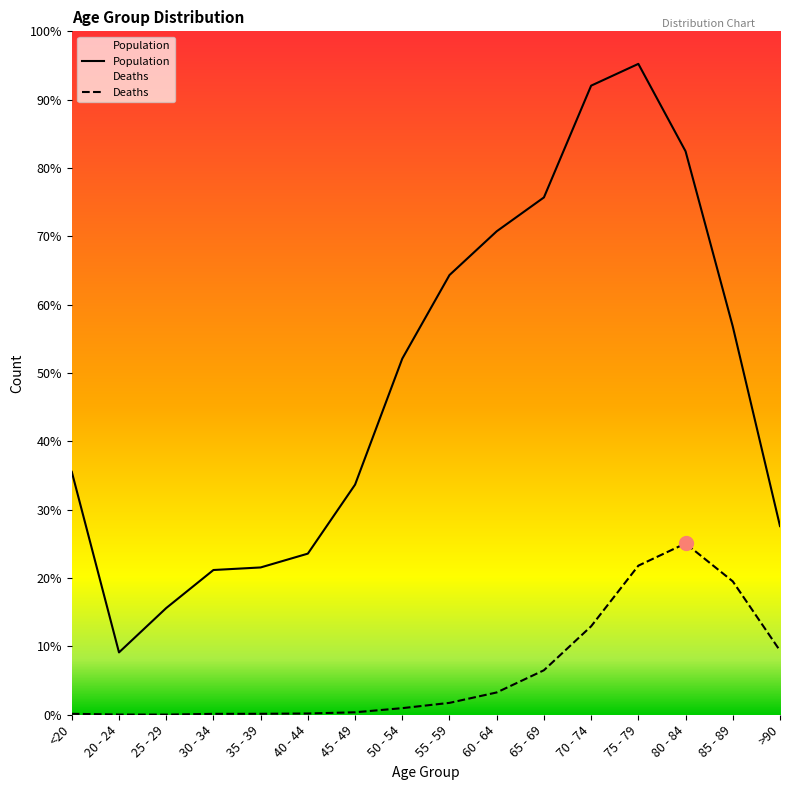

Reading right to left, what are all the values shown in this chart?

Population: >90=3604	85 - 89=7417	80 - 84=10764	75 - 79=12434	70 - 74=12018	65 - 69=9883	60 - 64=9236	55 - 59=8400	50 - 54=6803	45 - 49=4396	40 - 44=3078	35 - 39=2814	30 - 34=2765	25 - 29=2038	20 - 24=1191	<20=4641
Deaths: >90=1224	85 - 89=2548	80 - 84=3273	75 - 79=2848	70 - 74=1690	65 - 69=850	60 - 64=426	55 - 59=227	50 - 54=126	45 - 49=47	40 - 44=24	35 - 39=18	30 - 34=17	25 - 29=3	20 - 24=4	<20=18